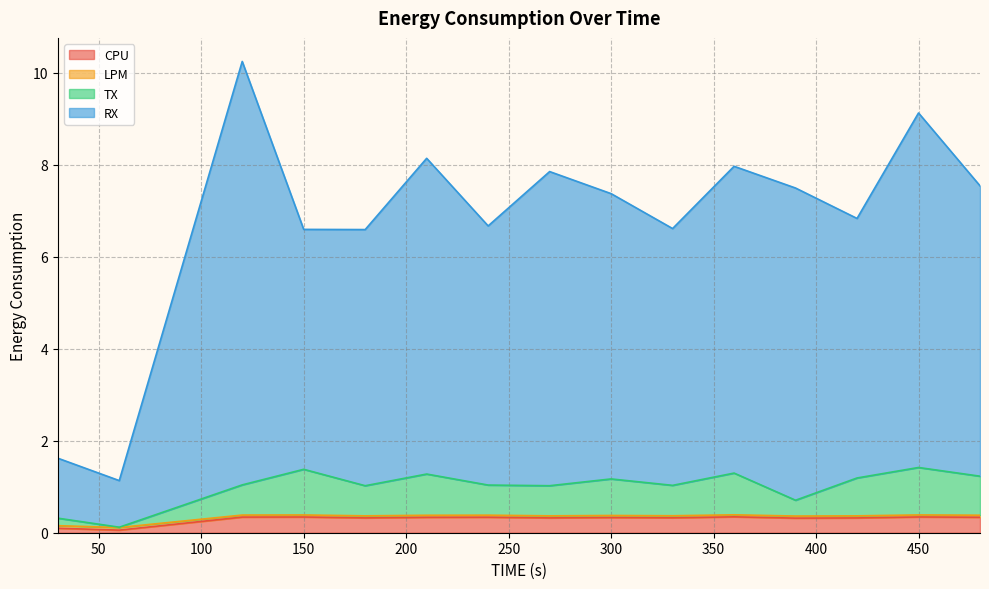

How many interior local peaks does the CPU series have?

5